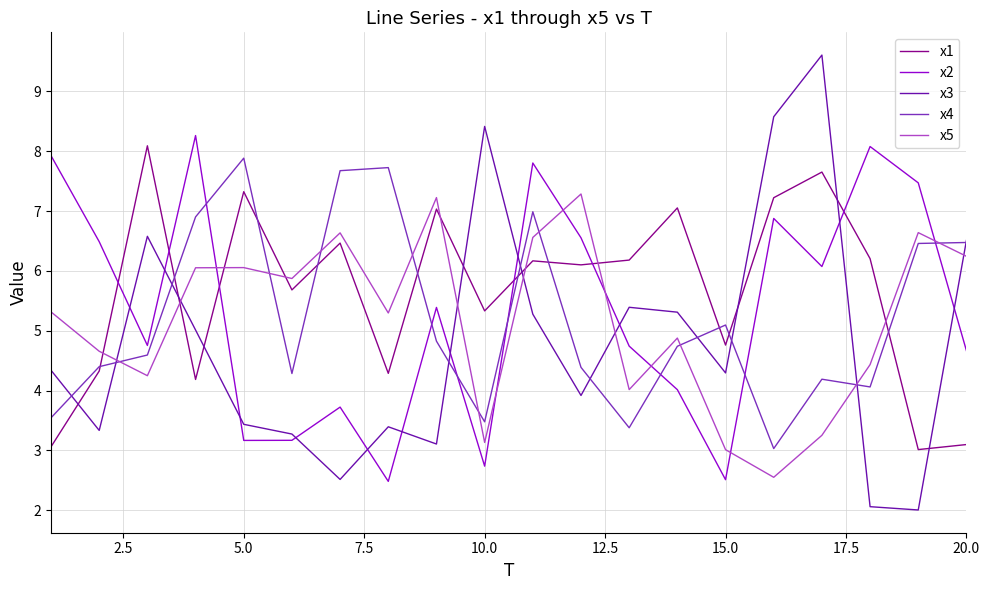

Which series has the widest spread of values?

x3